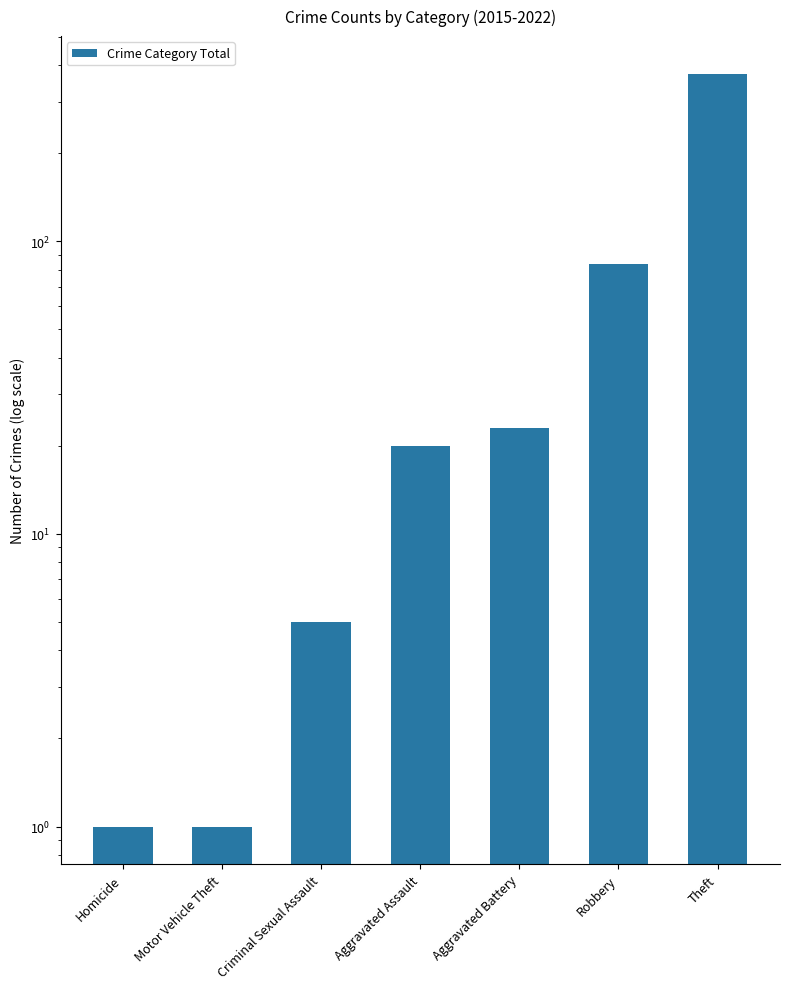

What value does the data have at Aggravated Assault?

20